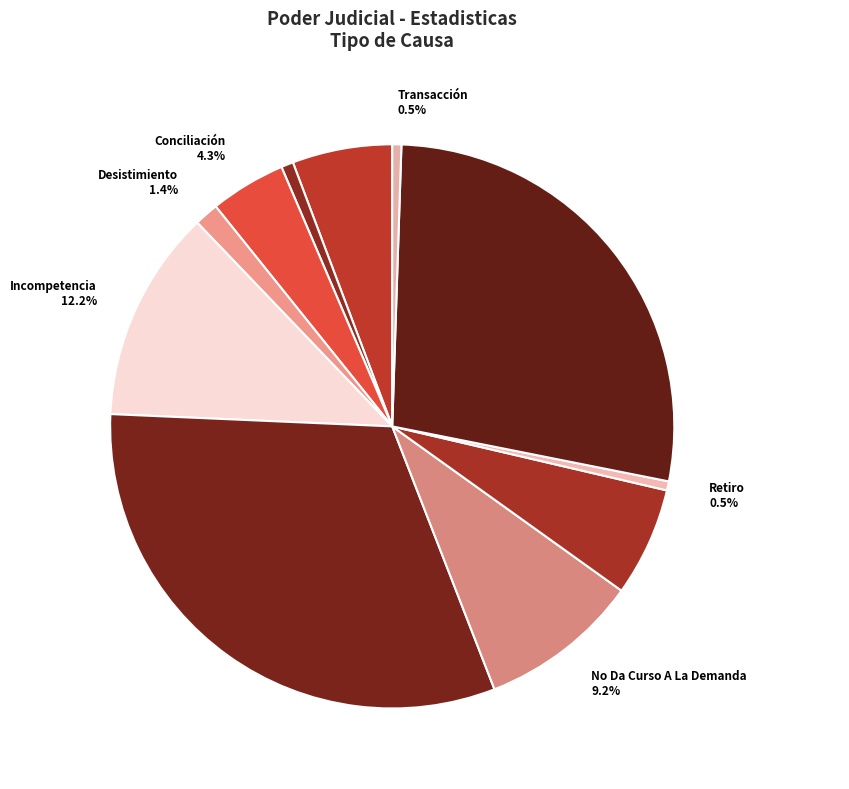

True or false: Desistimiento accounts for 1% of the total.

True